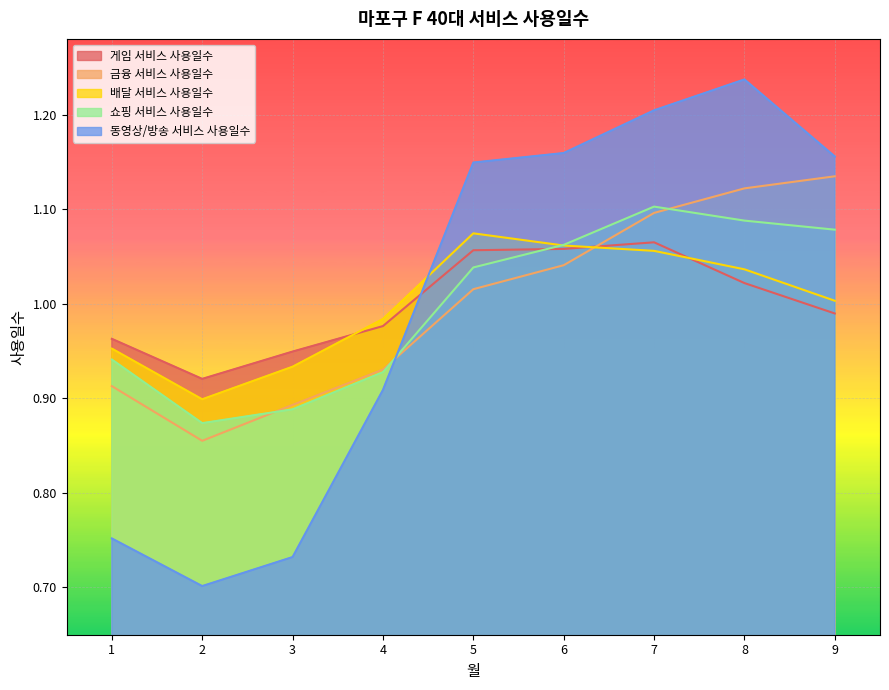

Between 3 and 4, which series saw the biggest shift?

동영상/방송 서비스 사용일수